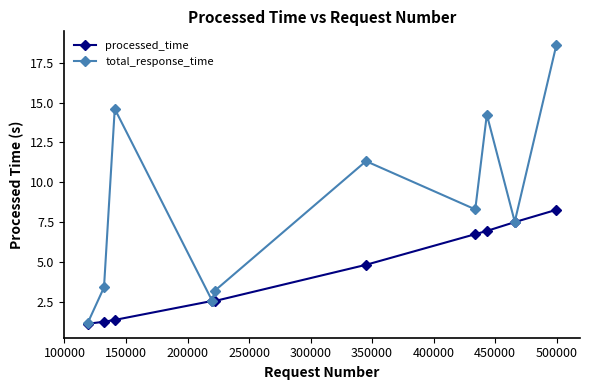

What is the value of the total_response_time point at the 7th from the left?

8.3